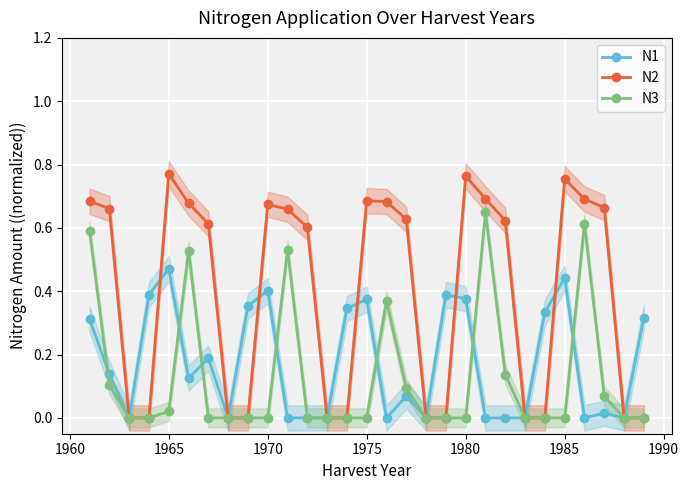

What are all the series names shown in the legend?

N1, N2, N3